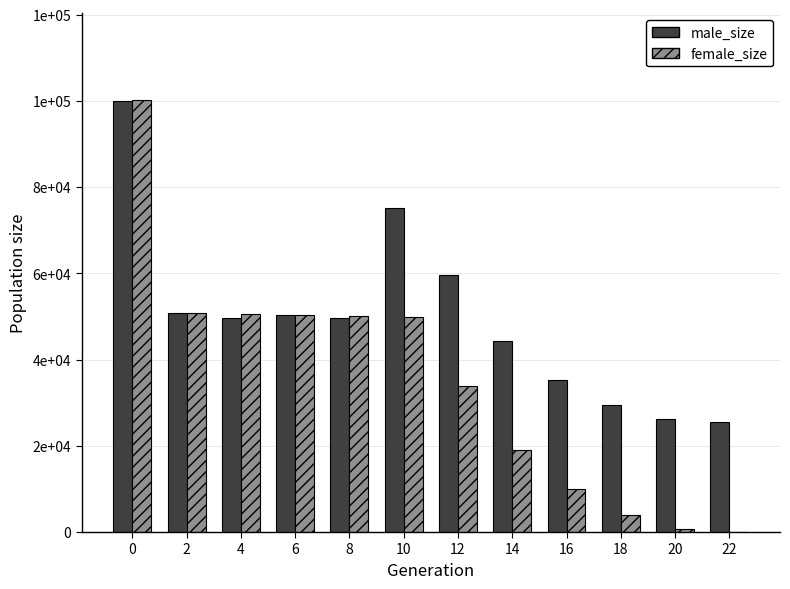

Is it true that male_size equals 75152 at 10?

True